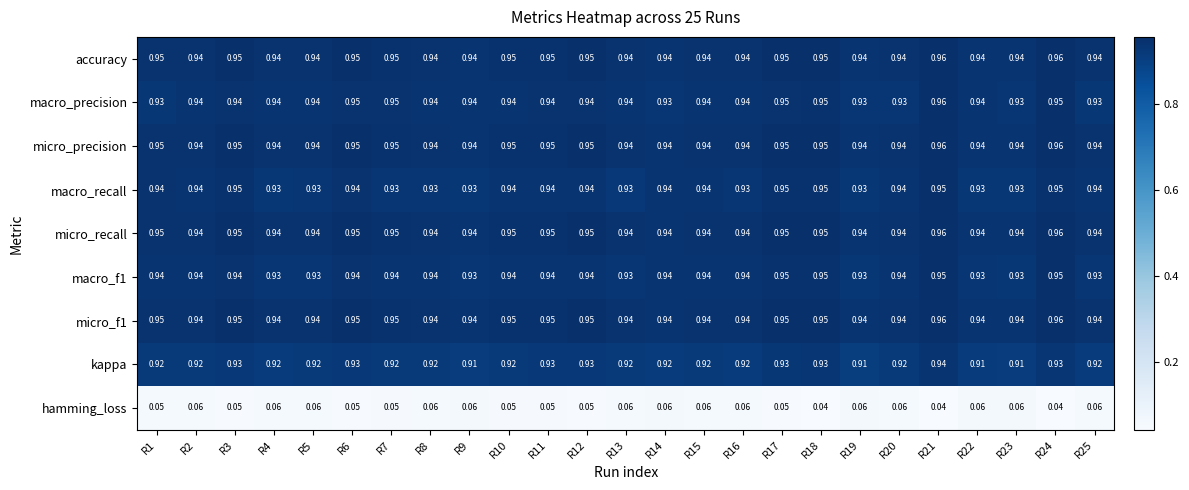

Is the value of micro_f1 at R6 greater than the value of micro_precision at R16?

Yes